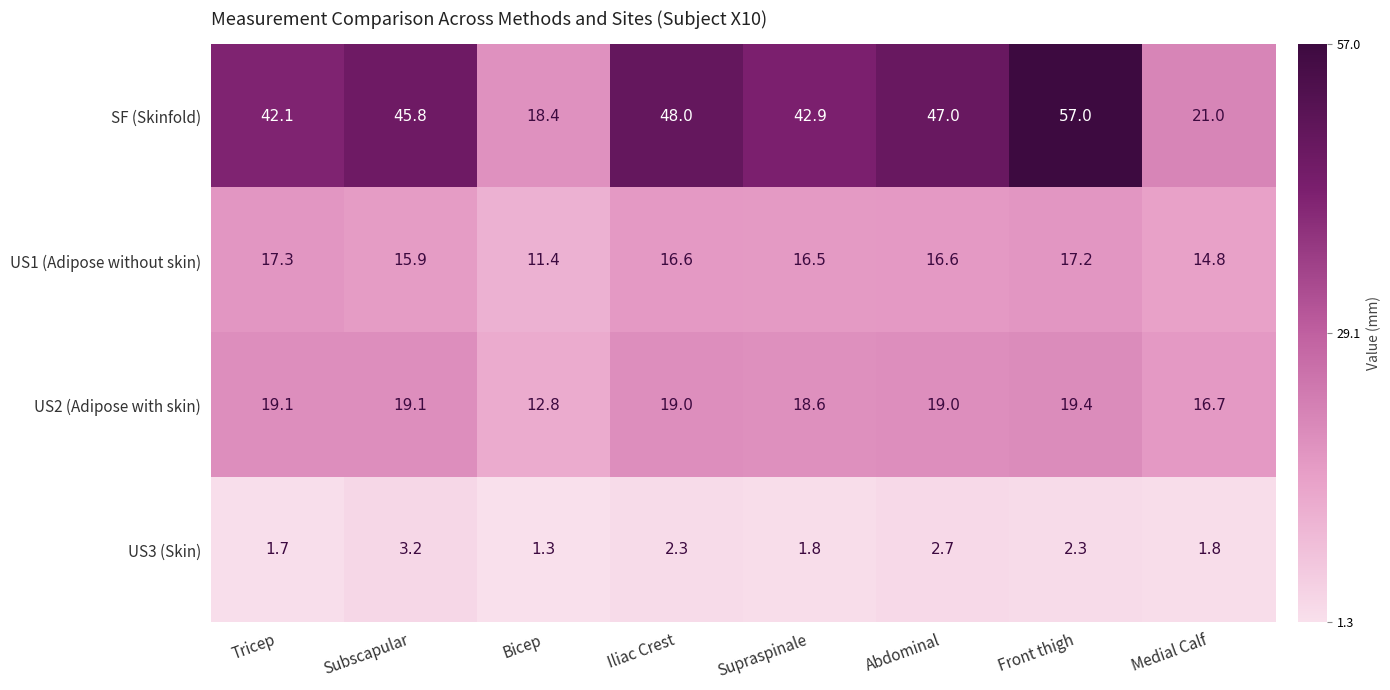

How many distinct data groups are displayed?

4